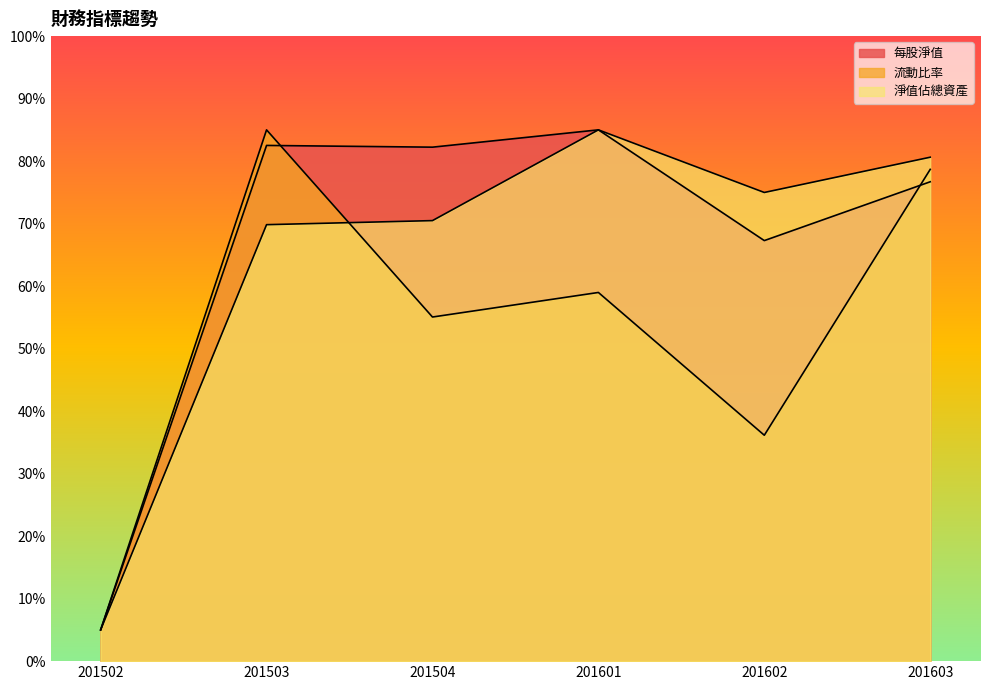

Which series has the largest total across all categories?

每股淨值